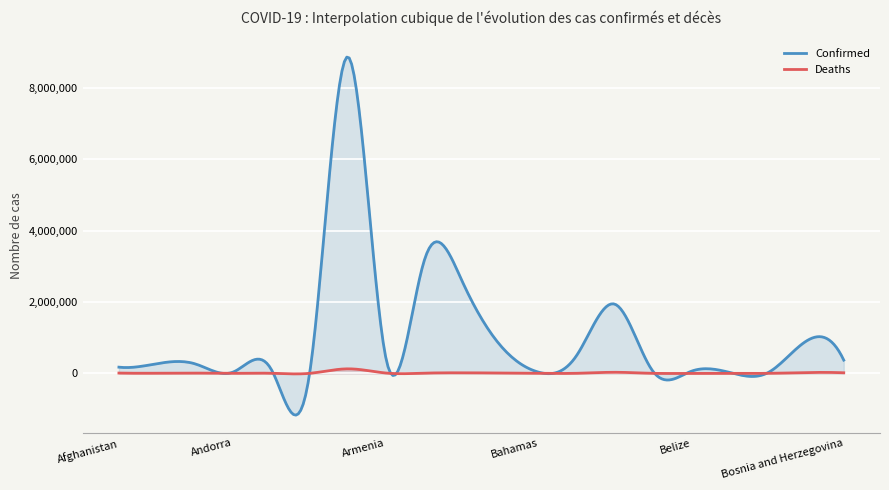

How many interior local valleys does the Confirmed series have?

6